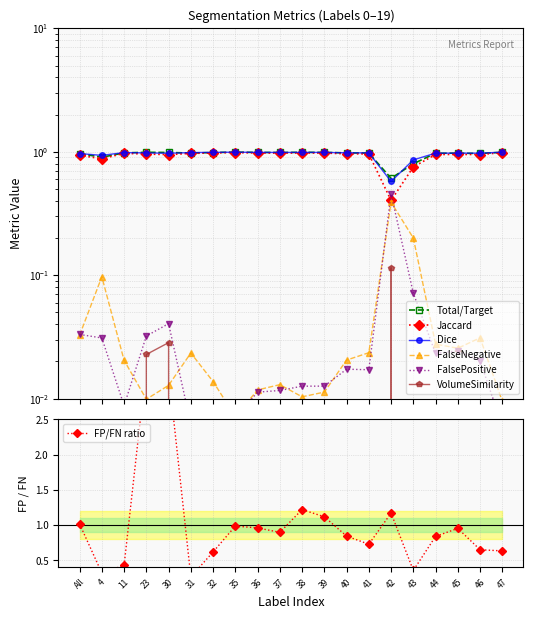

Which category has the lowest value in the Total/Target series?

42